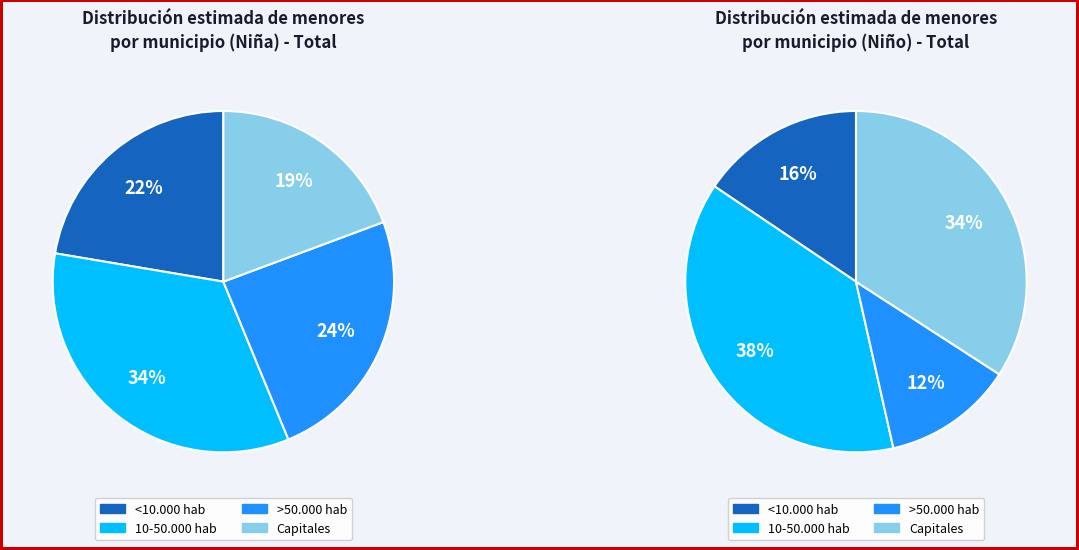

To the nearest percent, what is the difference between the largest and smallest slice percentages?

26%